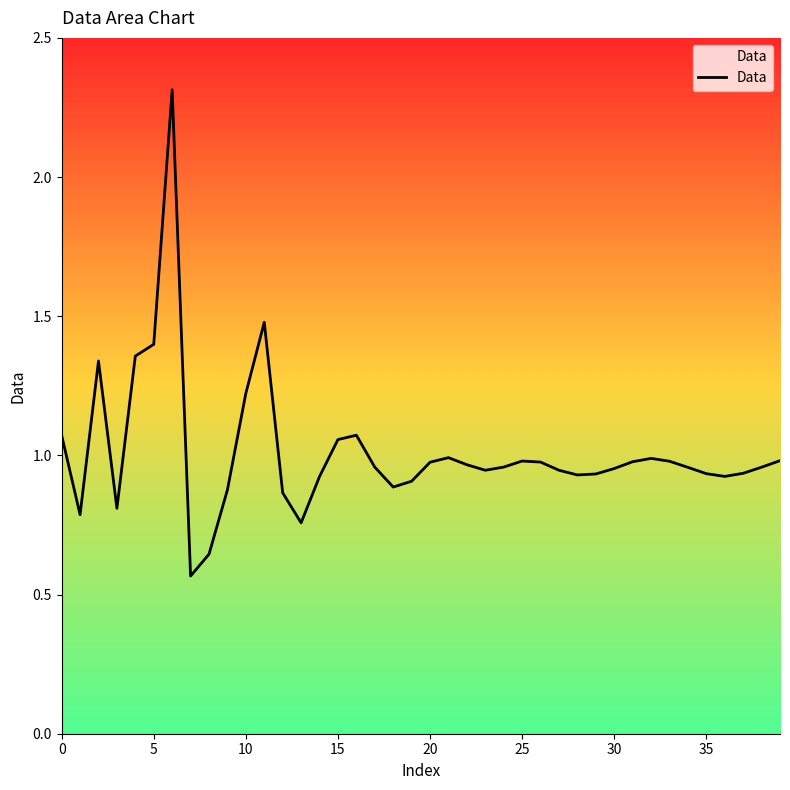

What is the maximum value shown in the chart?

2.3